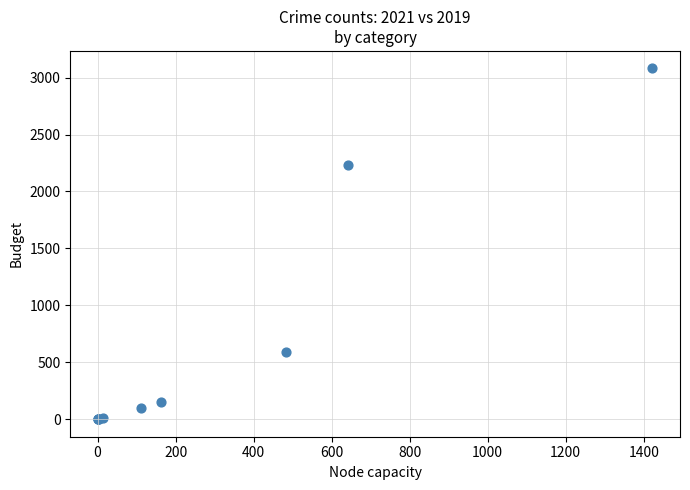

What Y value in the scatter plot is closest to 1540?

2230